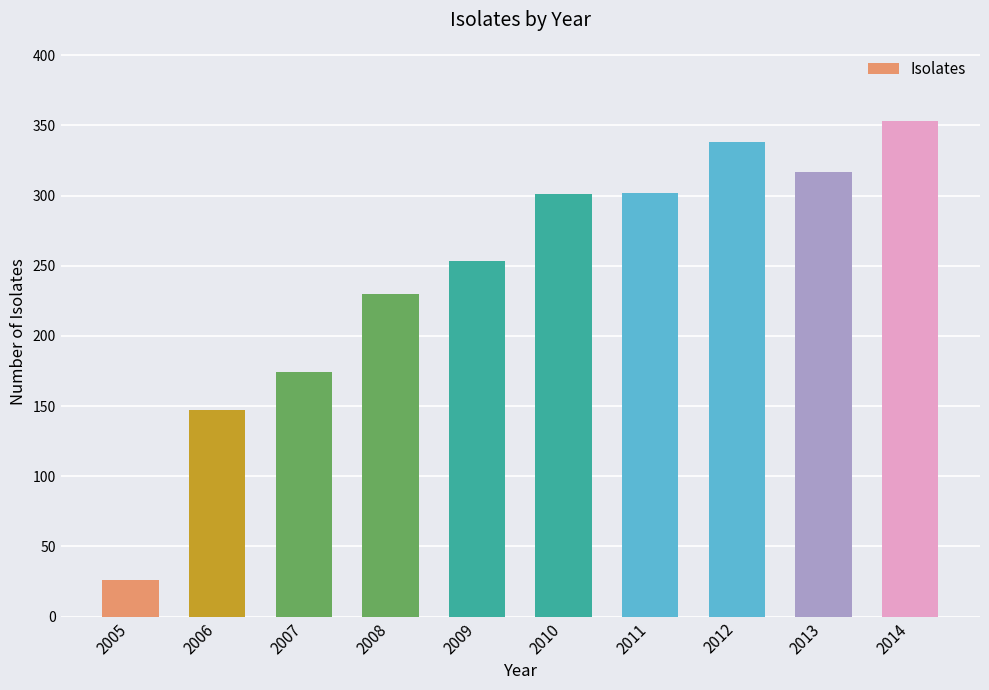

What is the maximum value shown in the chart?

353